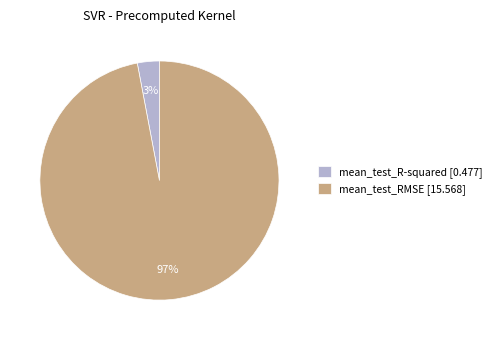

Which has a higher value, mean_test_R-squared or mean_test_RMSE?

mean_test_RMSE